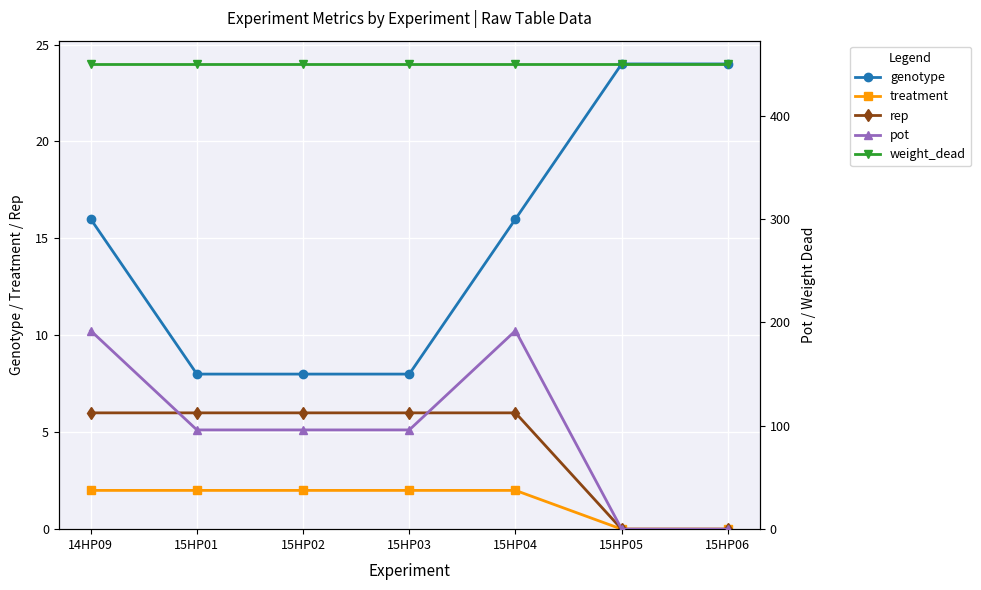

What is the difference between the maximum and minimum values in the pot series?

192